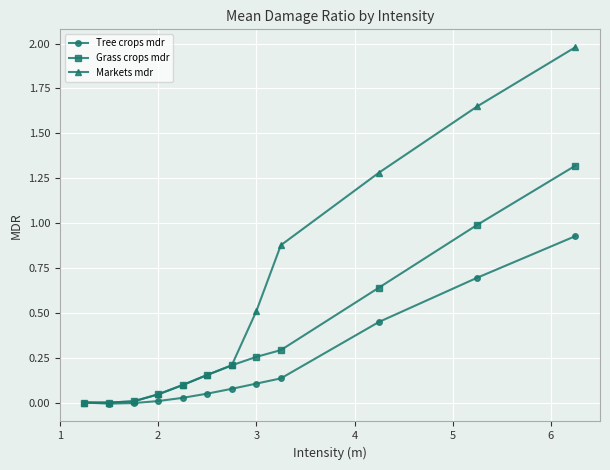

How many lines are shown in the chart?

3